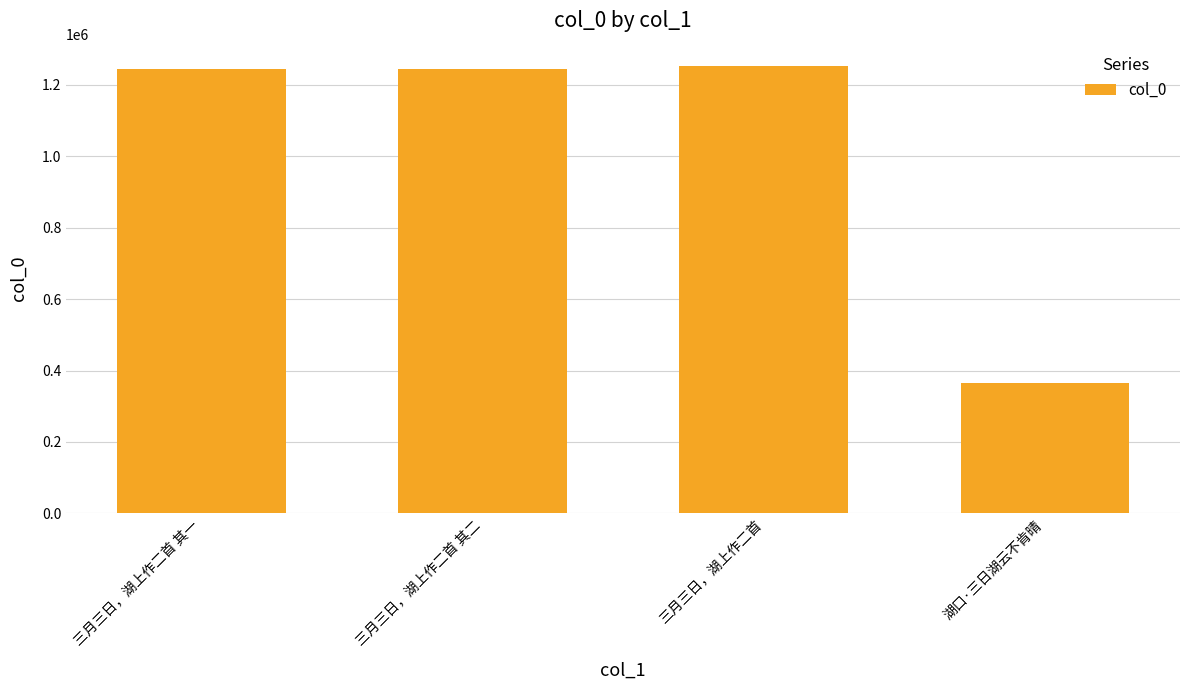

Count the number of categories in the chart.

4